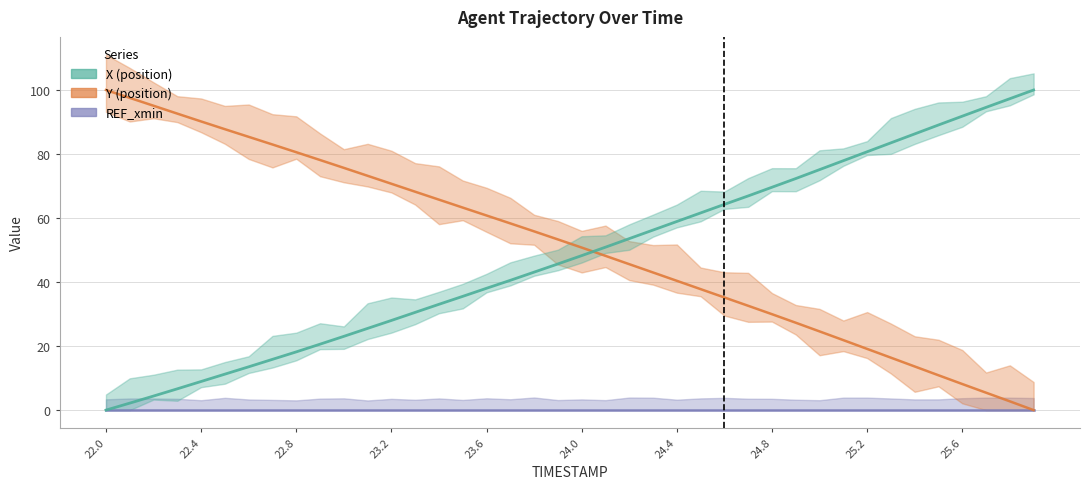

What is the spread (max minus min) of values at 24.4?

18.5